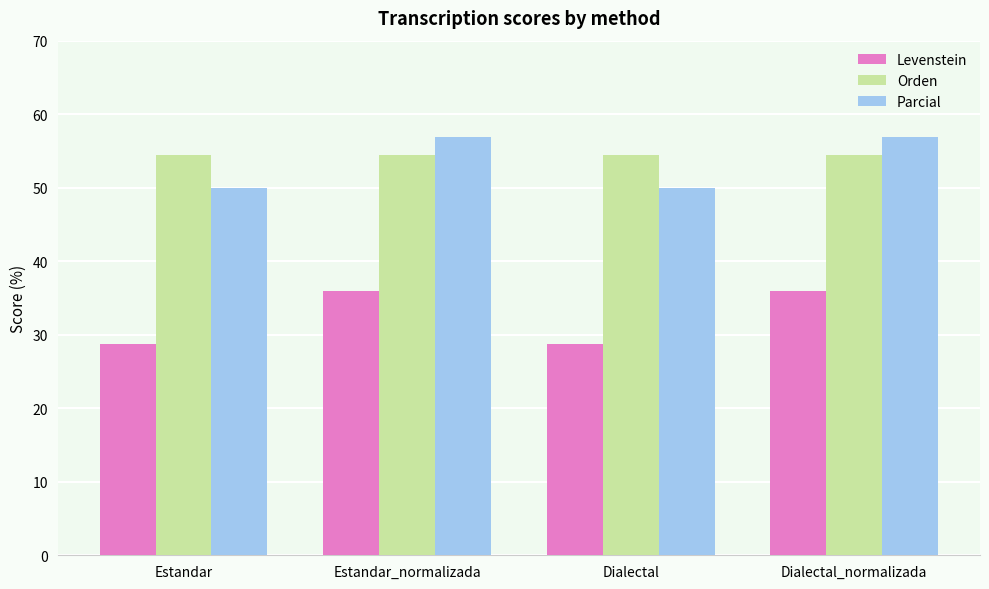

What is the difference between the maximum and minimum values in the Levenstein series?

7.3